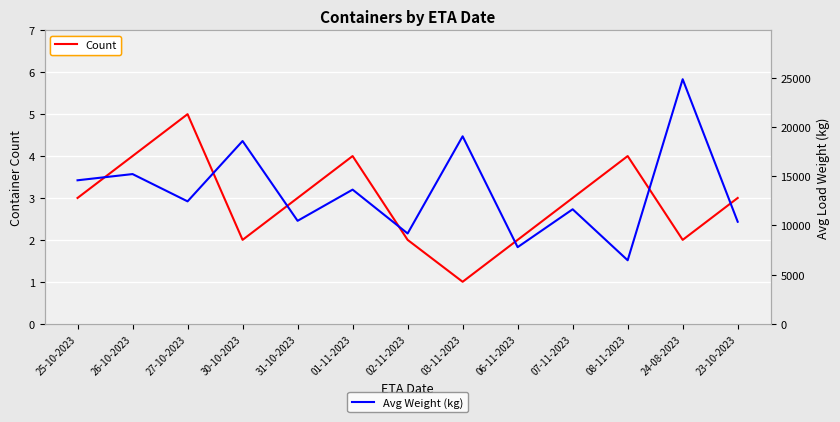

True or false: Avg Weight (kg) has more than 0 points higher than both neighbors.

True